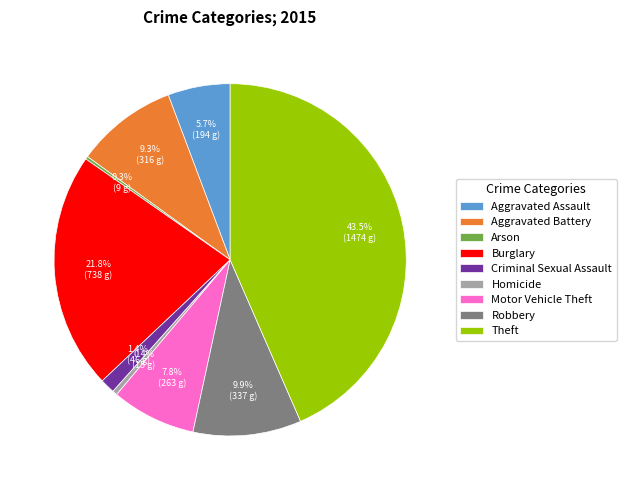

Do Burglary and Aggravated Battery together represent more than half of the pie?

No